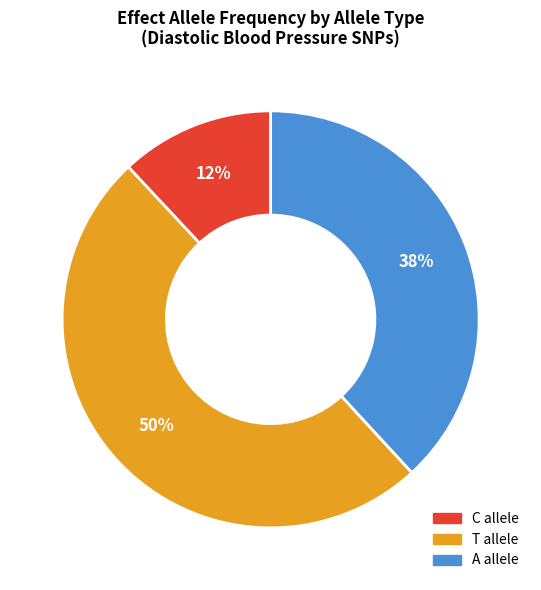

To the nearest percent, what is the difference between the largest and smallest slice percentages?

38%